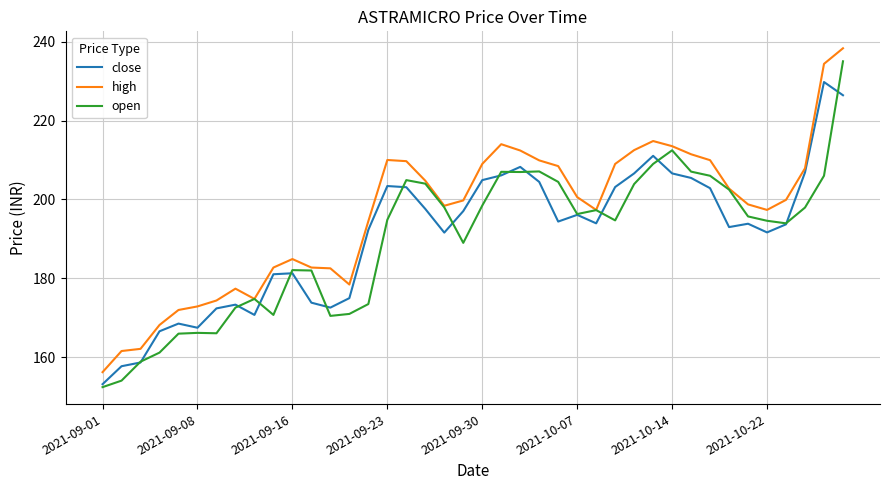

Which series has the widest spread of values?

open